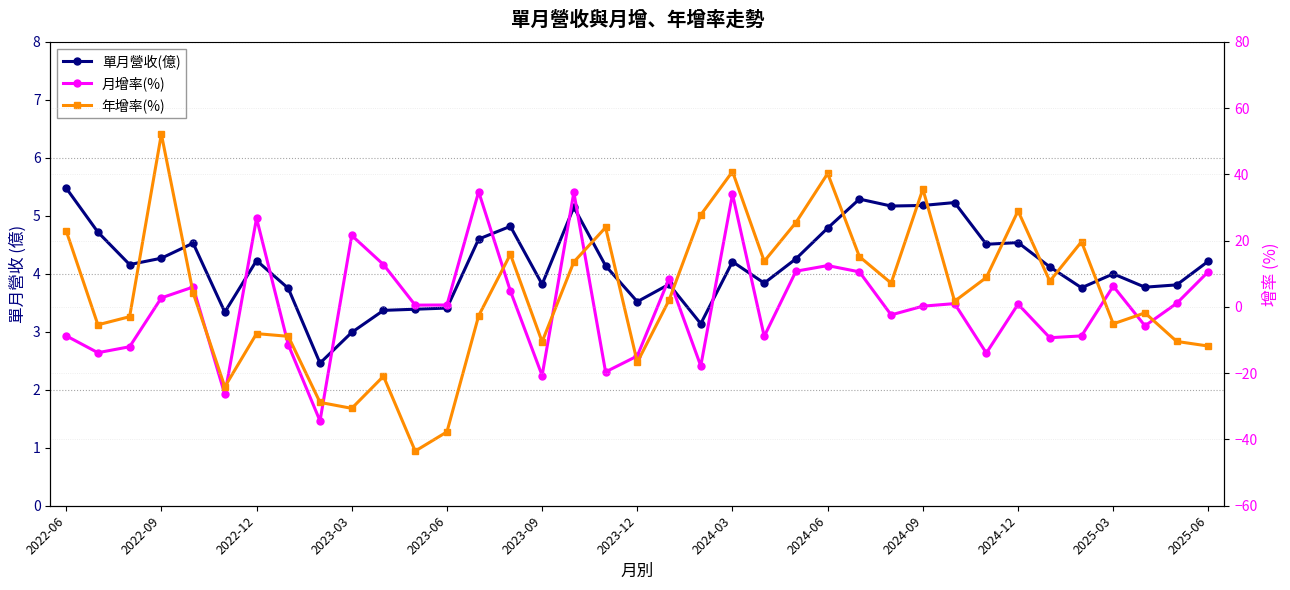

What is the average value of the 單月營收(億) series?

4.2